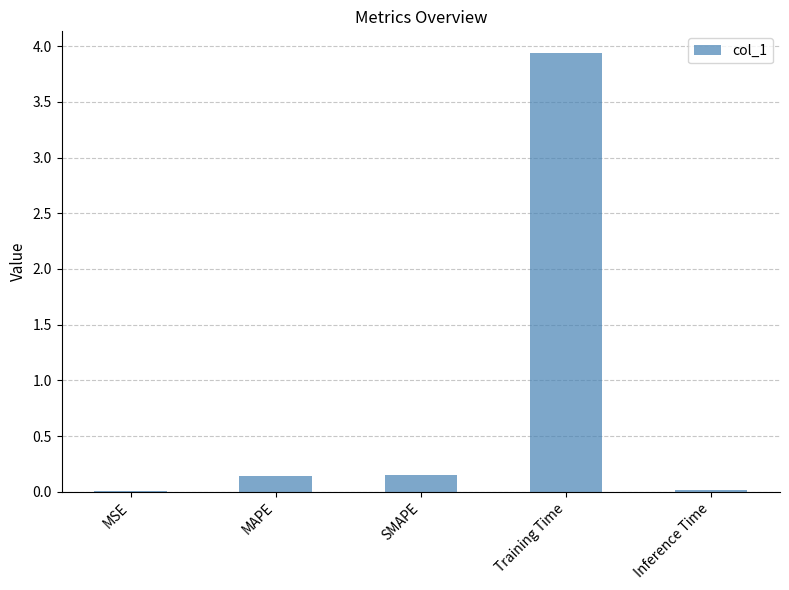

How many categories are shown in the chart?

5